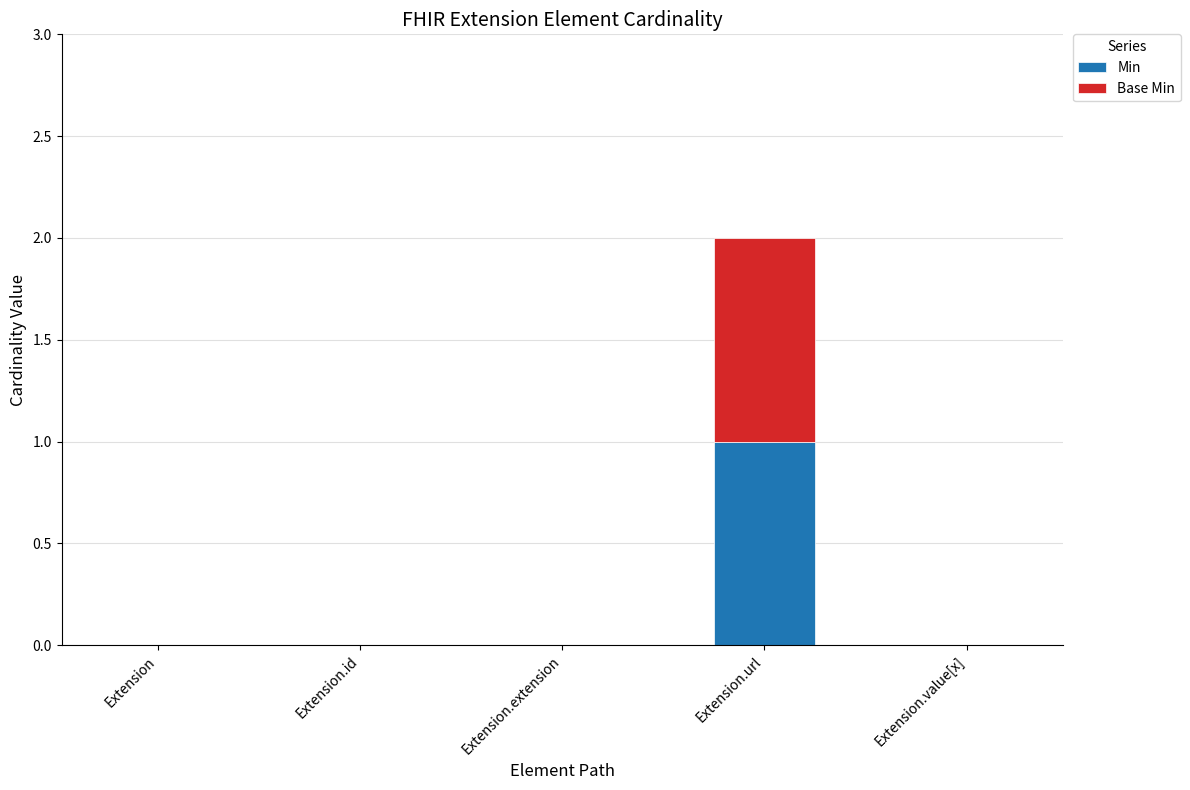

The value of Min at Extension.extension is 1. True or false?

False